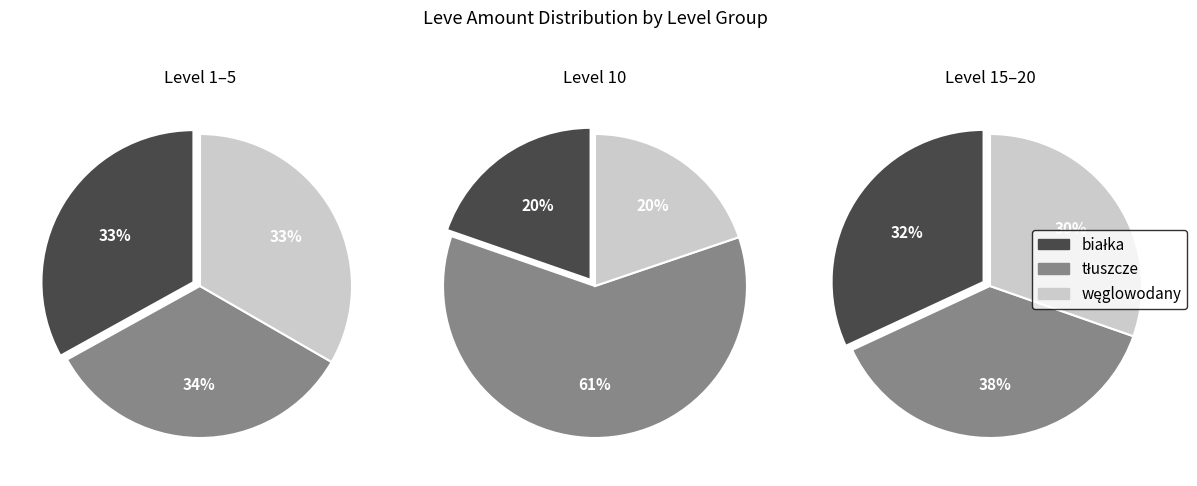

Is it true that 5 is 8% of the pie?

False